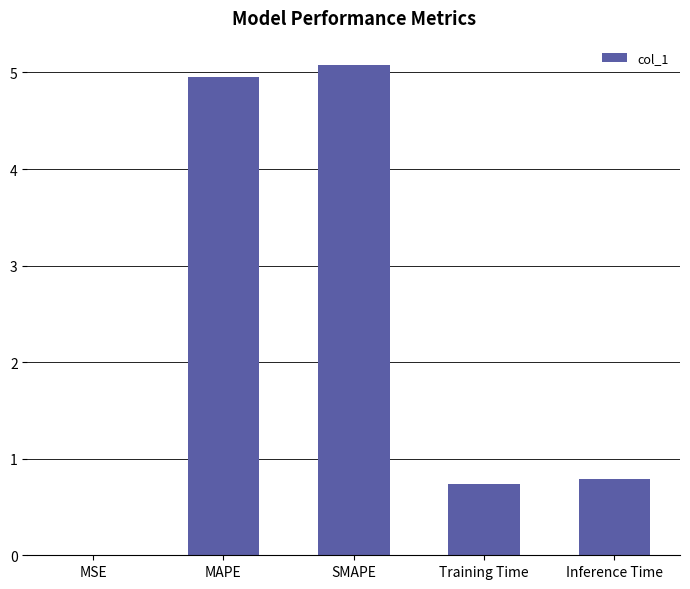

Which label corresponds to the largest value in the chart?

SMAPE